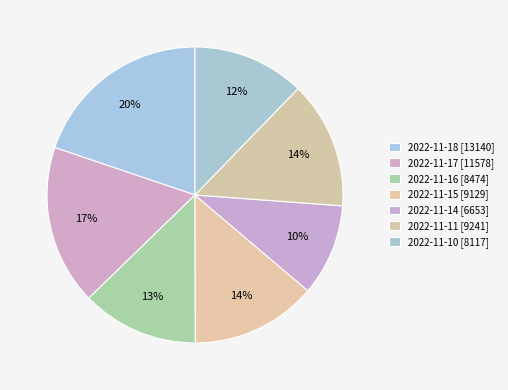

Count the number of slices in the pie.

7